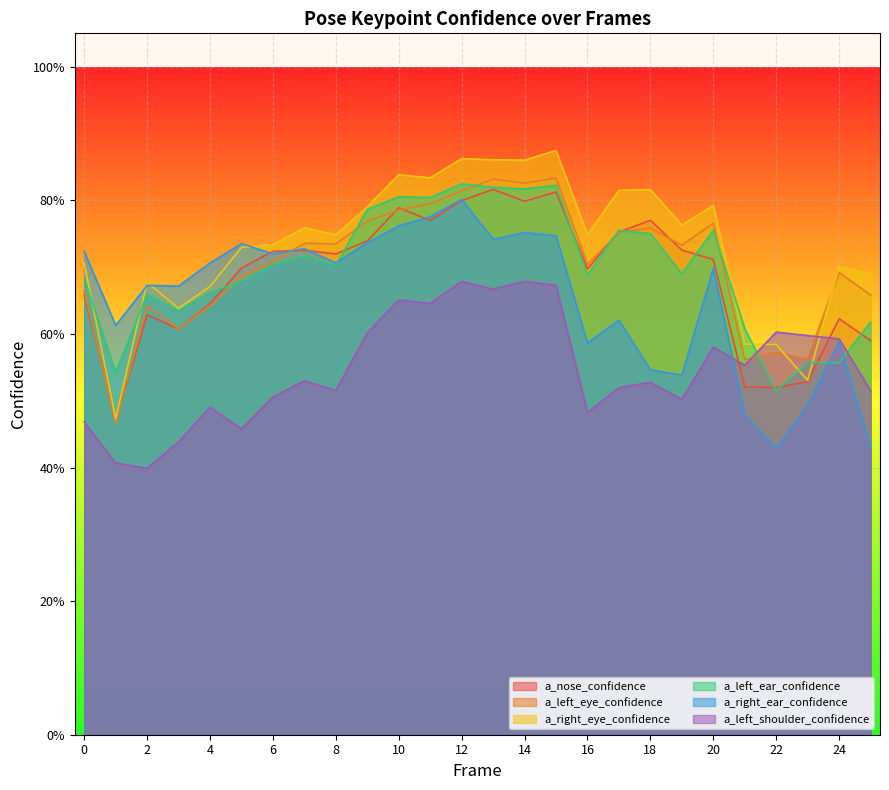

What is the lowest value of the a_nose_confidence series?

0.5